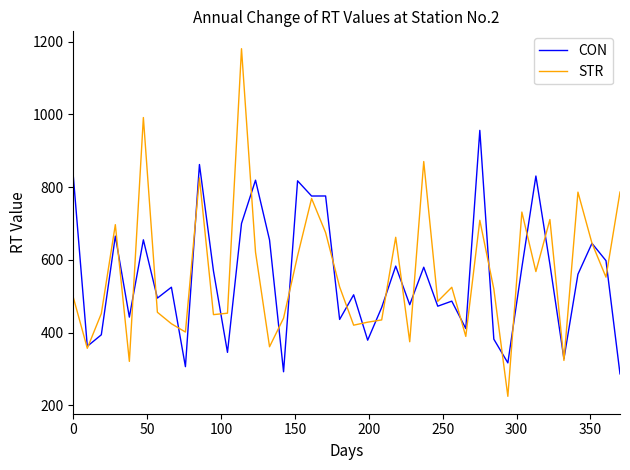

Count the number of categories in the chart.

40